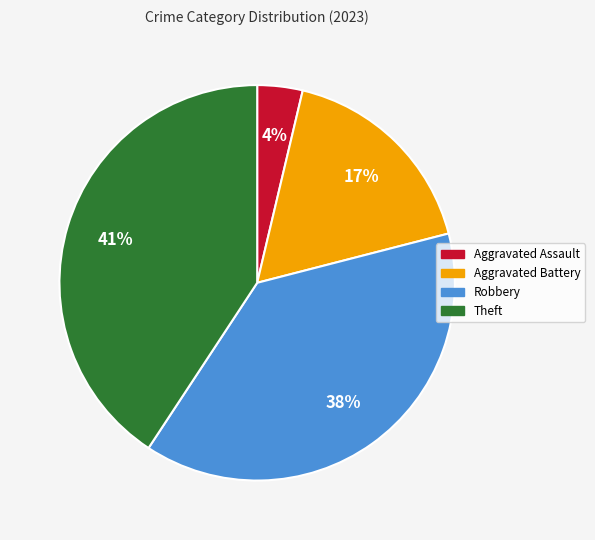

The Aggravated Battery slice represents 17% of the pie. True or false?

True